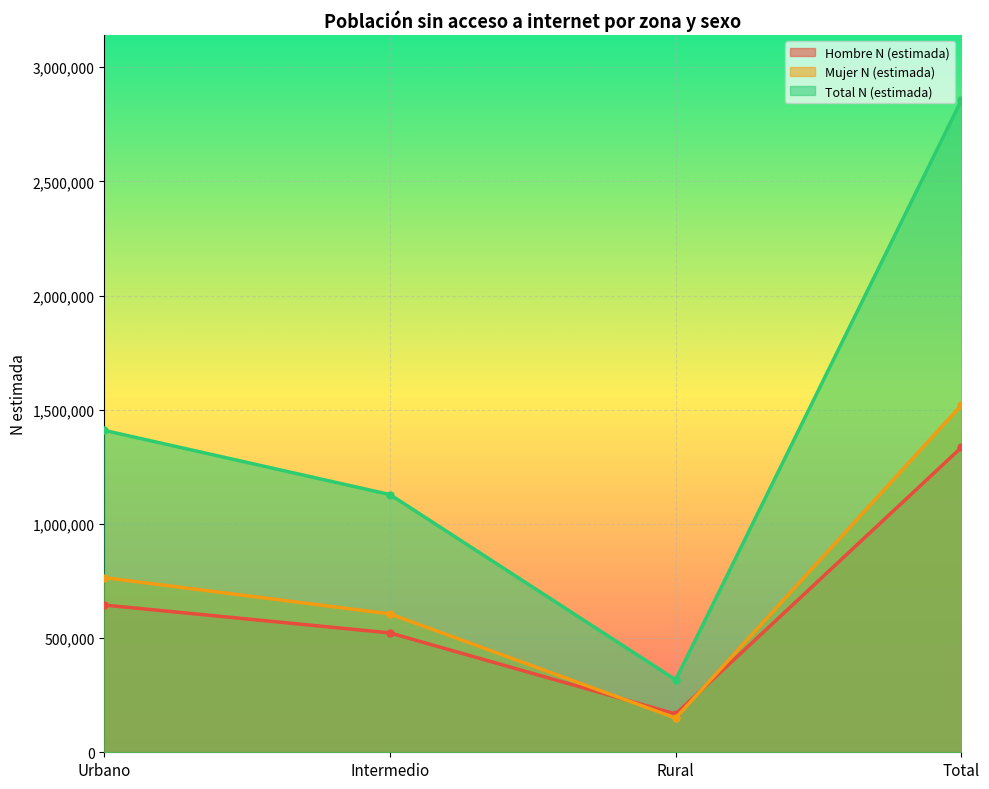

What is the sum of all Mujer N (estimada) values?

3041294